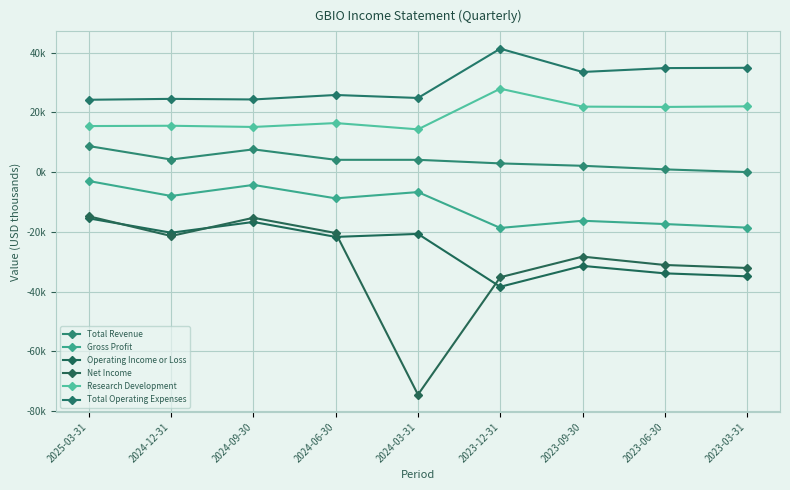

The value of Total Operating Expenses at 2024-12-31 is 24500. True or false?

True